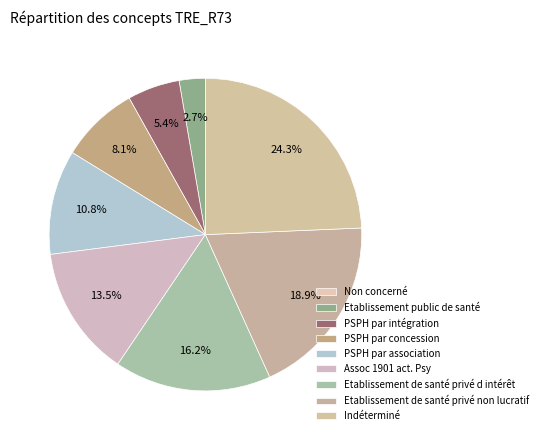

How many slices are in this pie chart?

9